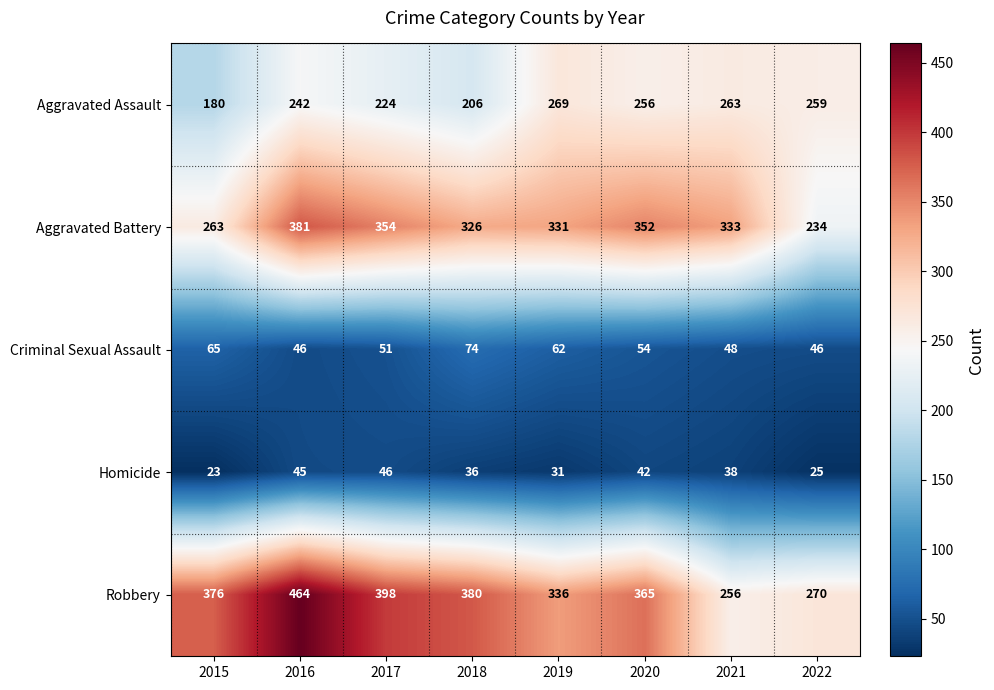

What is the minimum value shown in the chart?

23